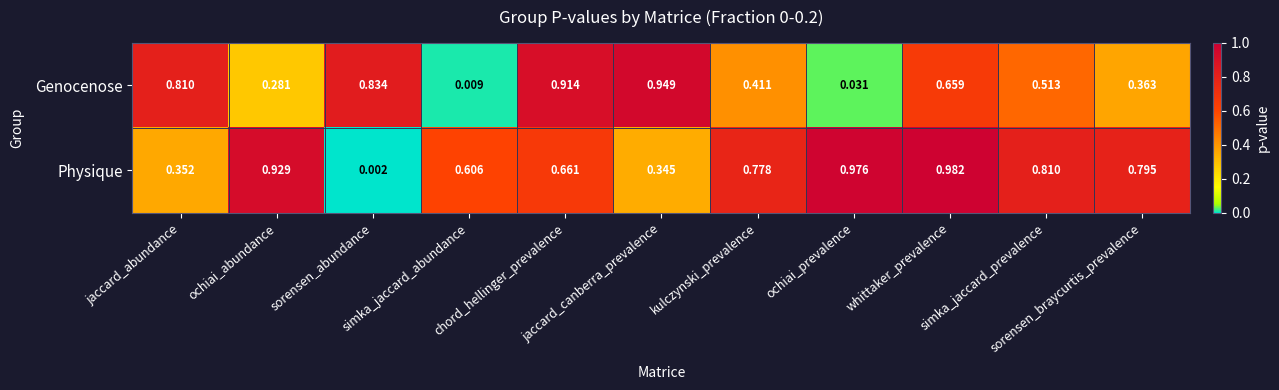

List the series in order of their peak value, lowest first.

Genocenose, Physique